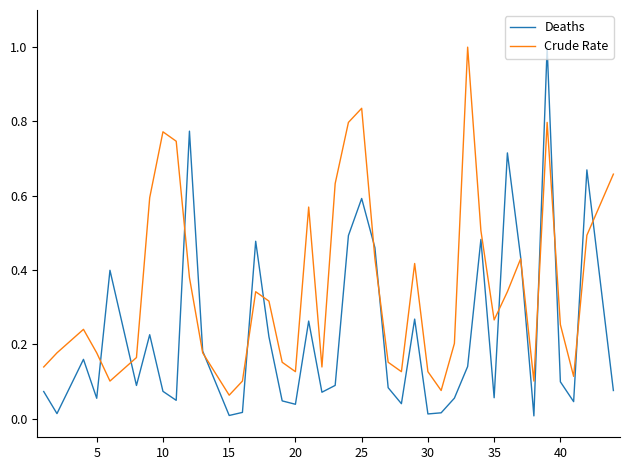

How many times do Deaths and Crude Rate cross each other?

14